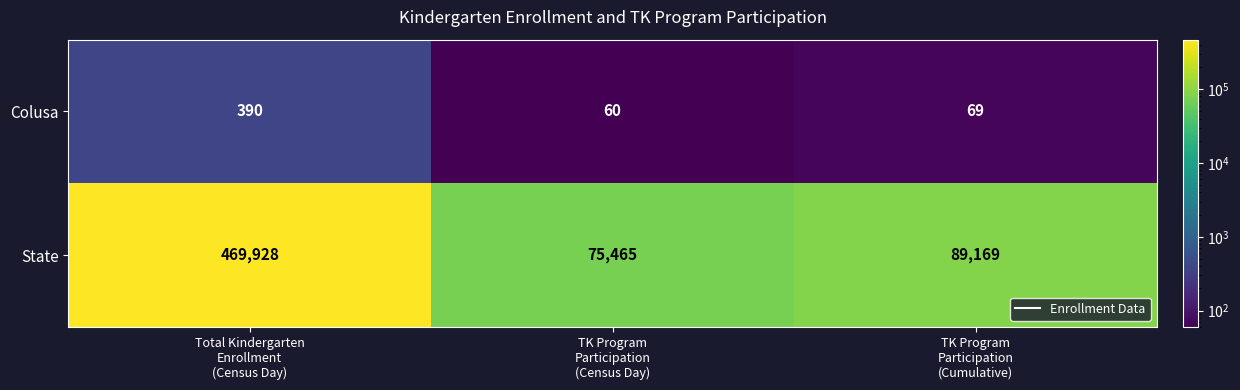

What is the difference between the second highest and minimum values in the State series?

13704